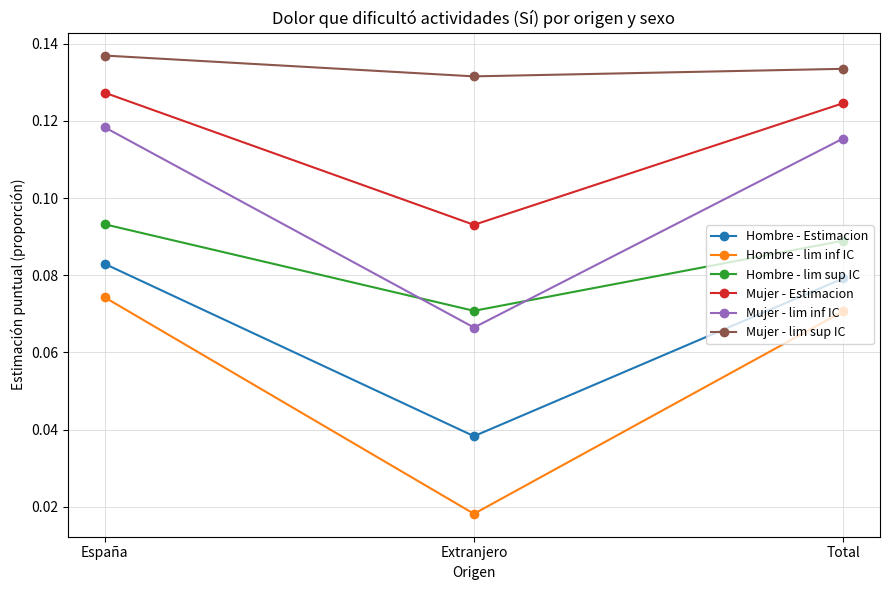

What is the total value across all series at España?

0.6